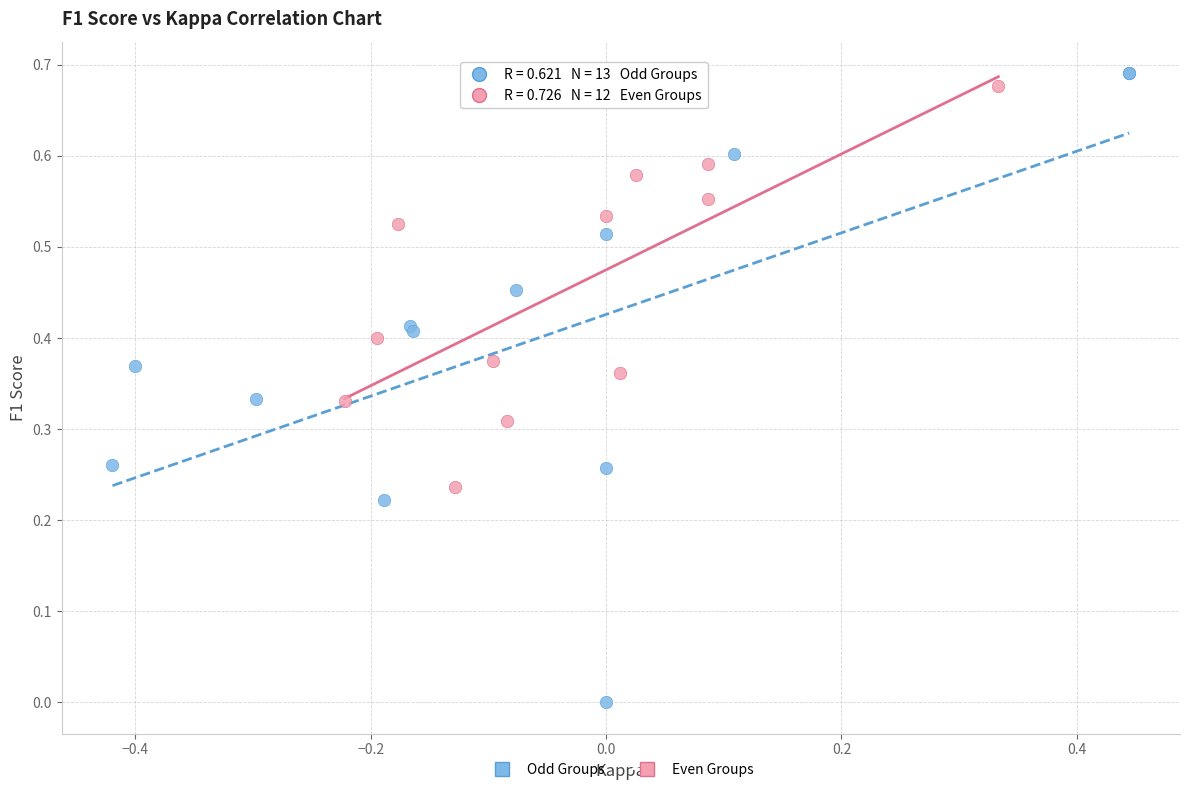

Which series reaches the minimum Y coordinate?

Odd Groups